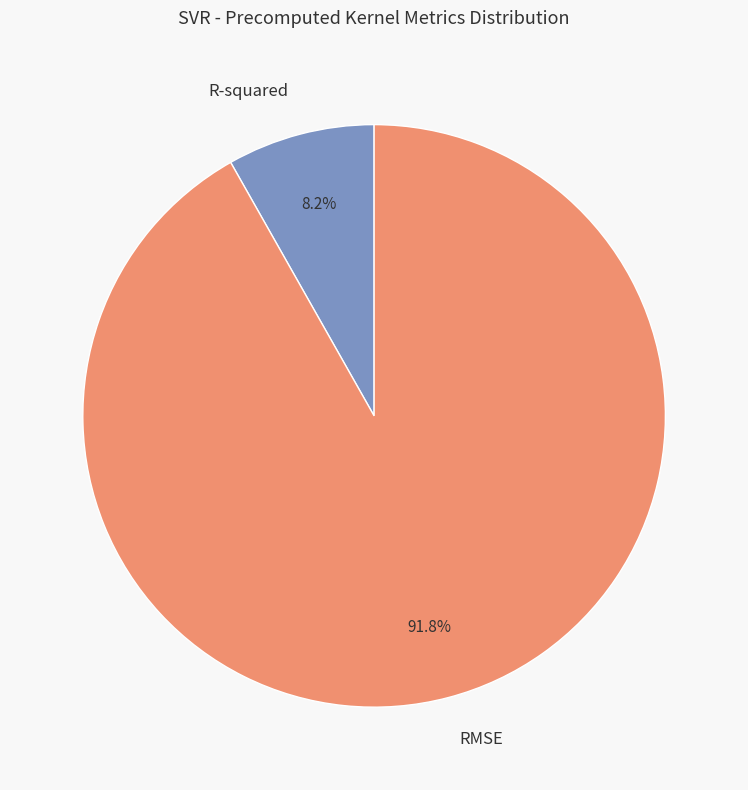

How many segments does this pie chart have?

2